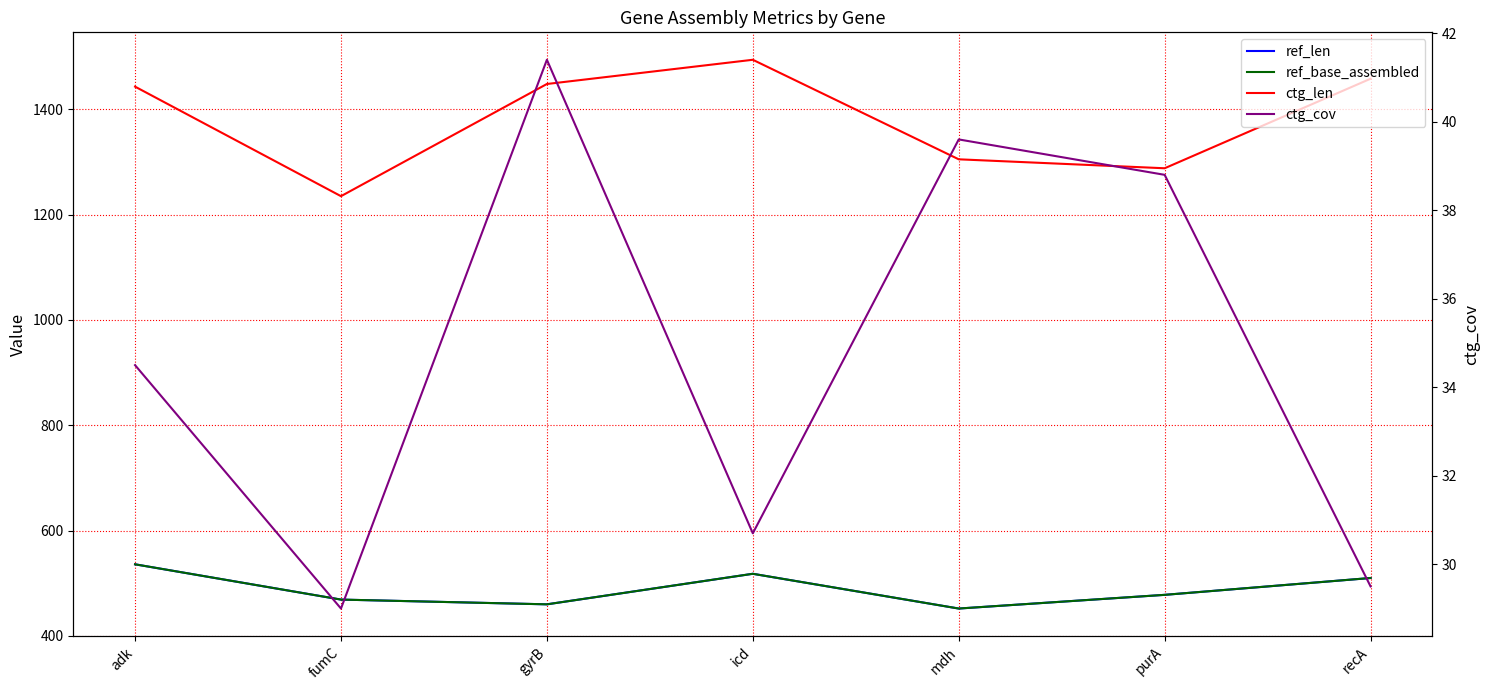

How many data points in ctg_cov are less than 34?

3